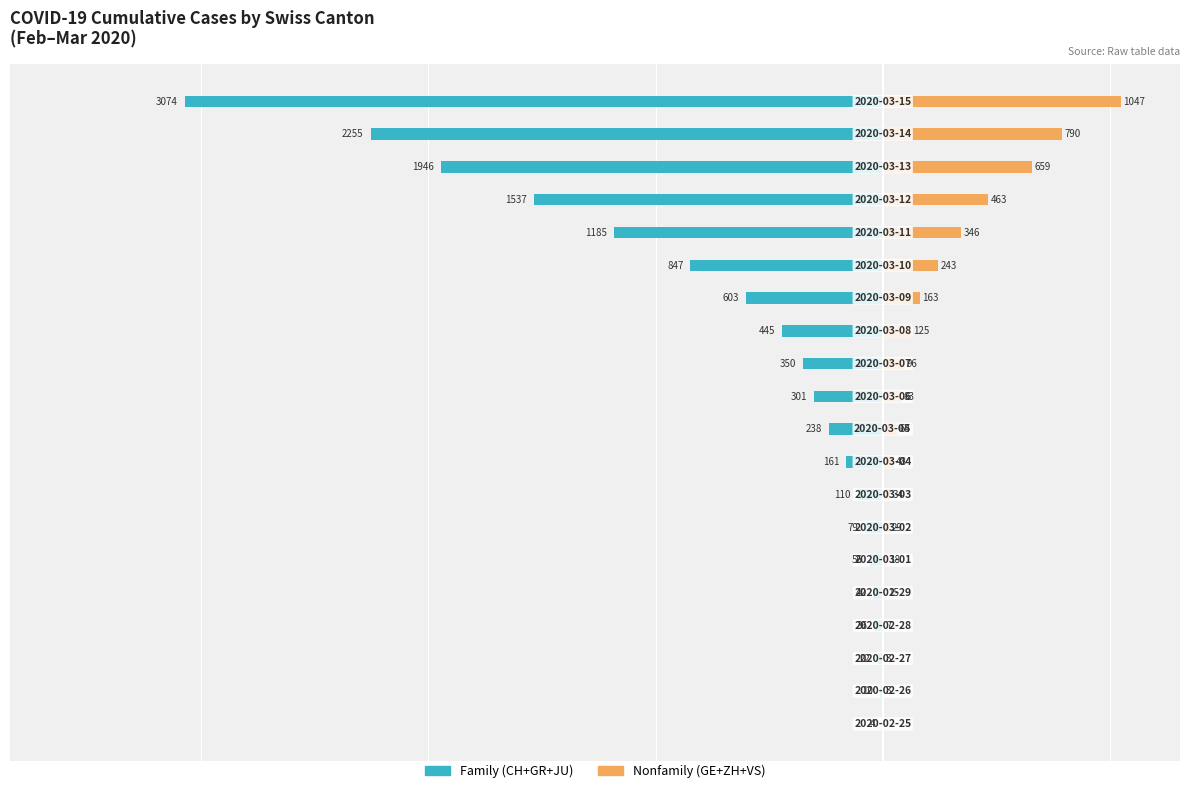

What is the sum of all Nonfamily (GE+ZH+VS) values?

4236